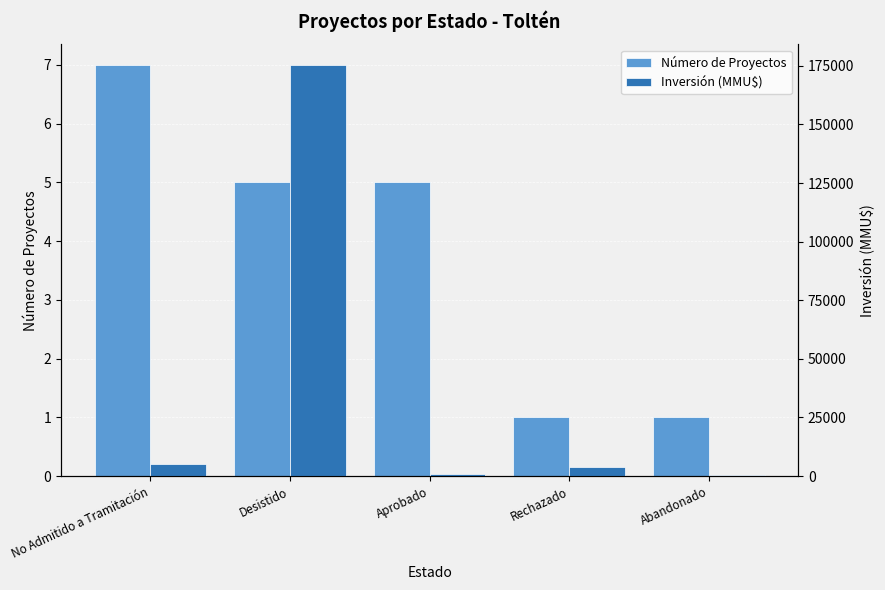

What is the total value across all series at Desistido?

175423